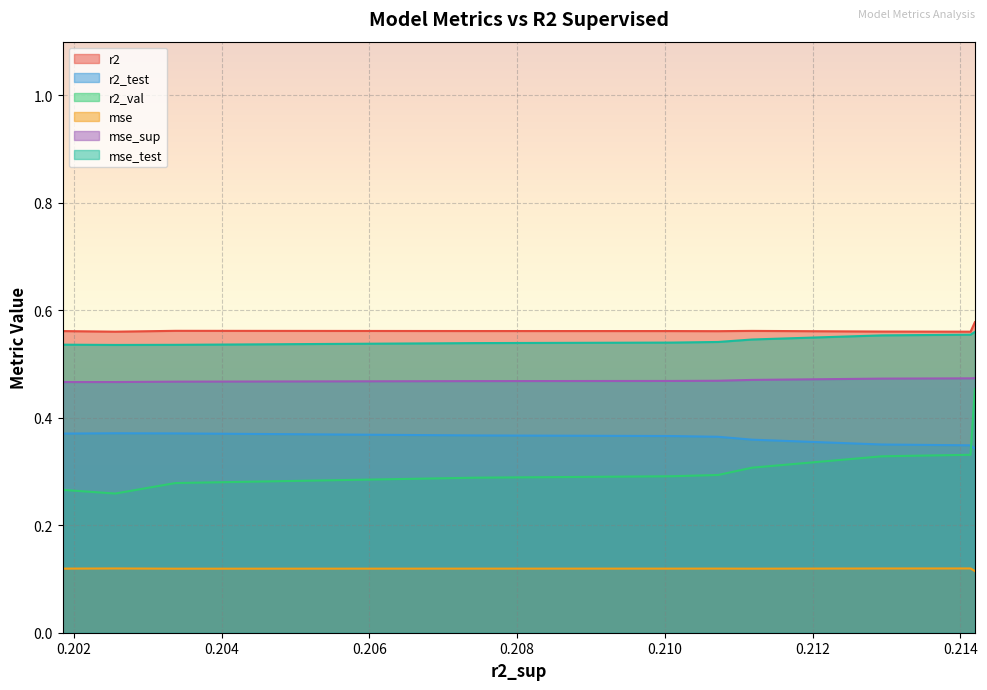

True or false: mse and mse_sup intersect in this chart.

False